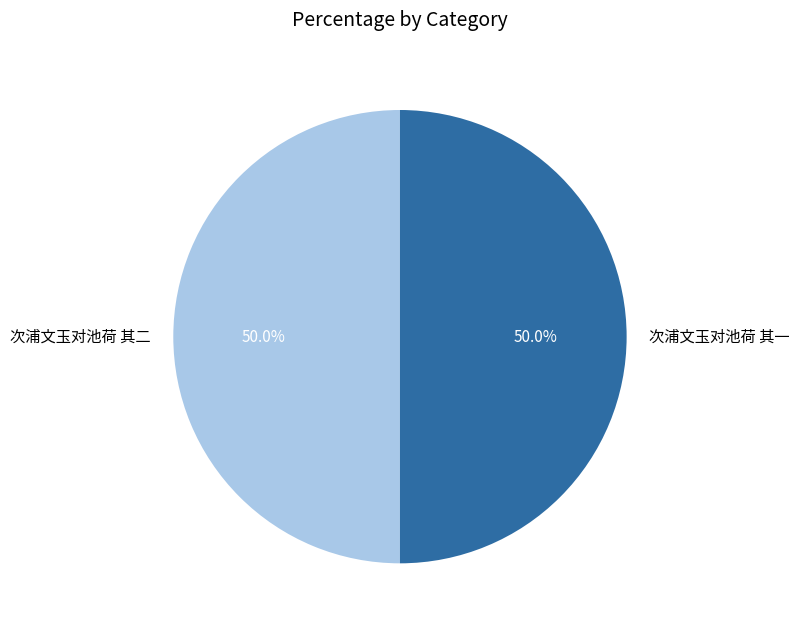

Approximately how many times larger is the value at 次浦文玉对池荷 其二 compared to 次浦文玉对池荷 其一?

1.0